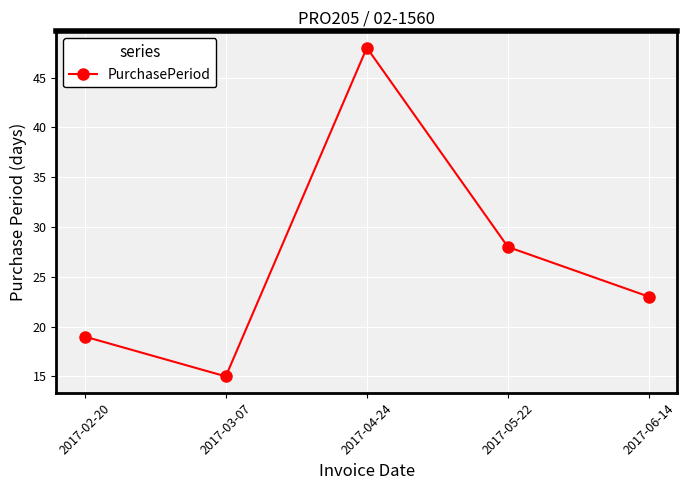

The chart shows a value of 3 at 2017-03-07. True or false?

False